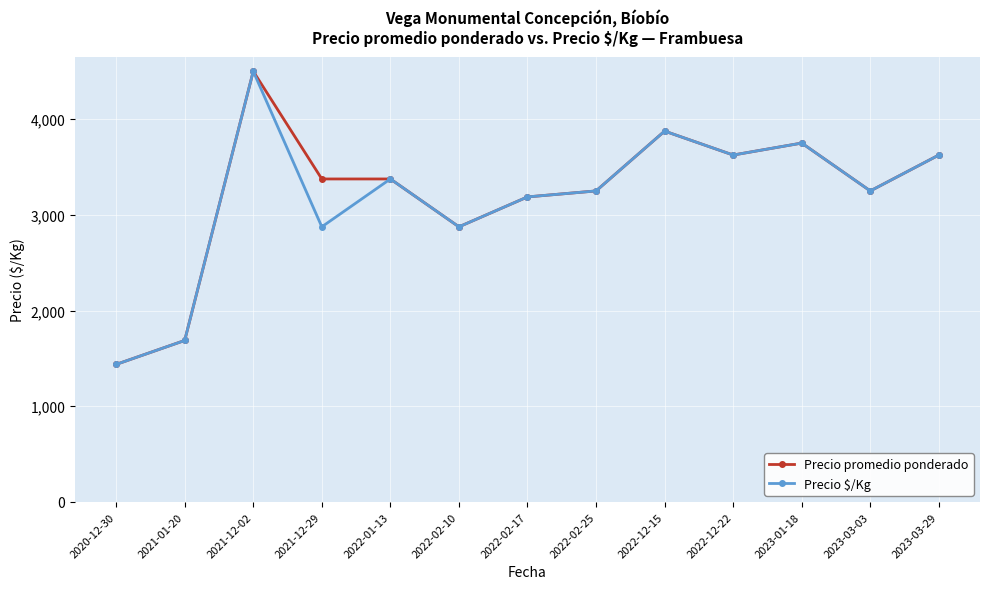

Where is the first local maximum for Precio promedio ponderado?

2021-12-02